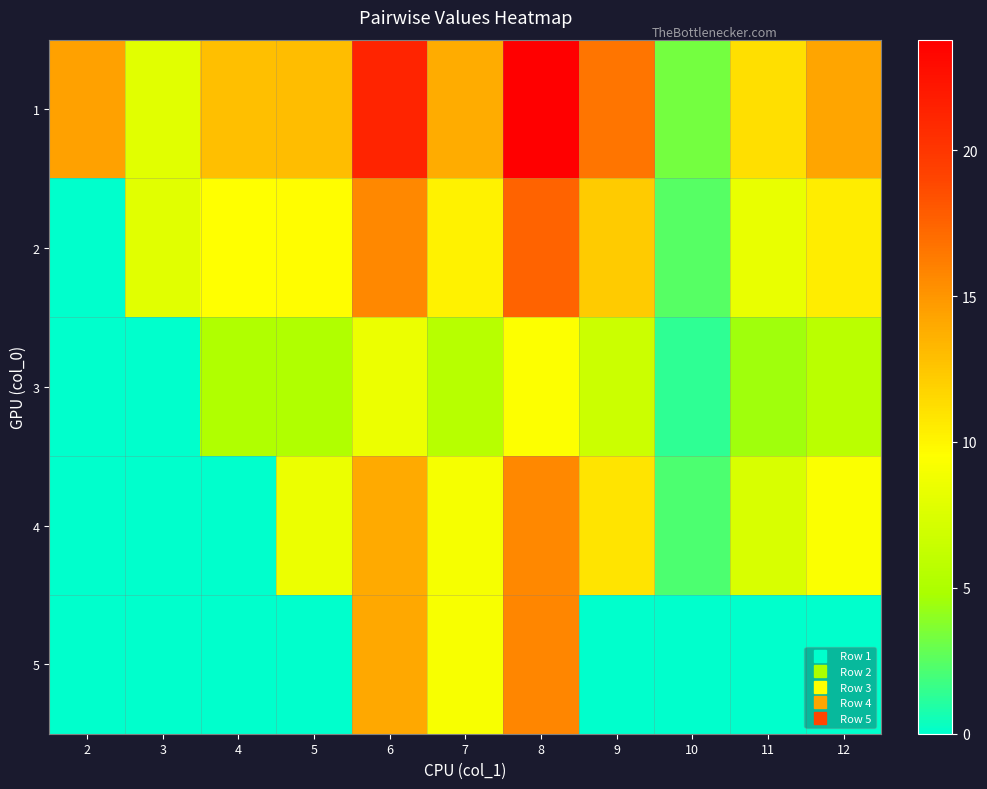

Which has a higher value, 12 or 4?

12